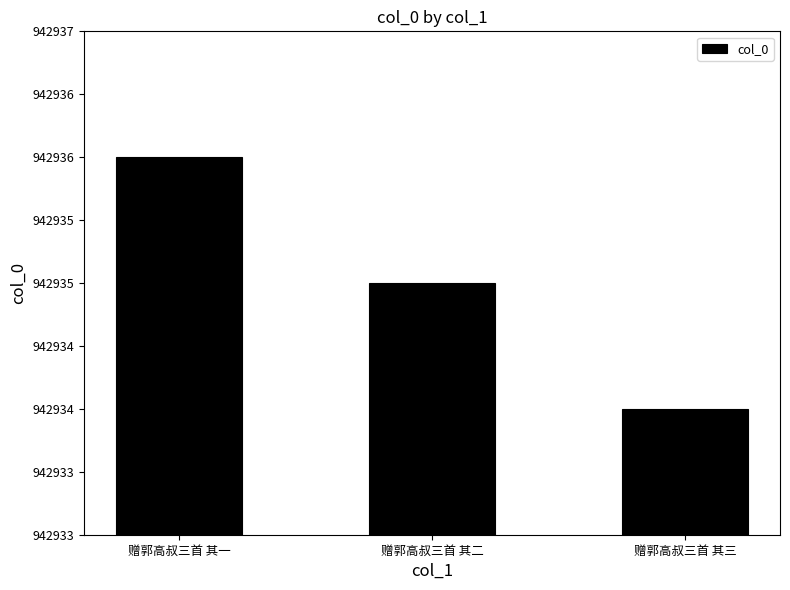

What is the label of the 3rd bar from the right?

赠郭高叔三首 其一